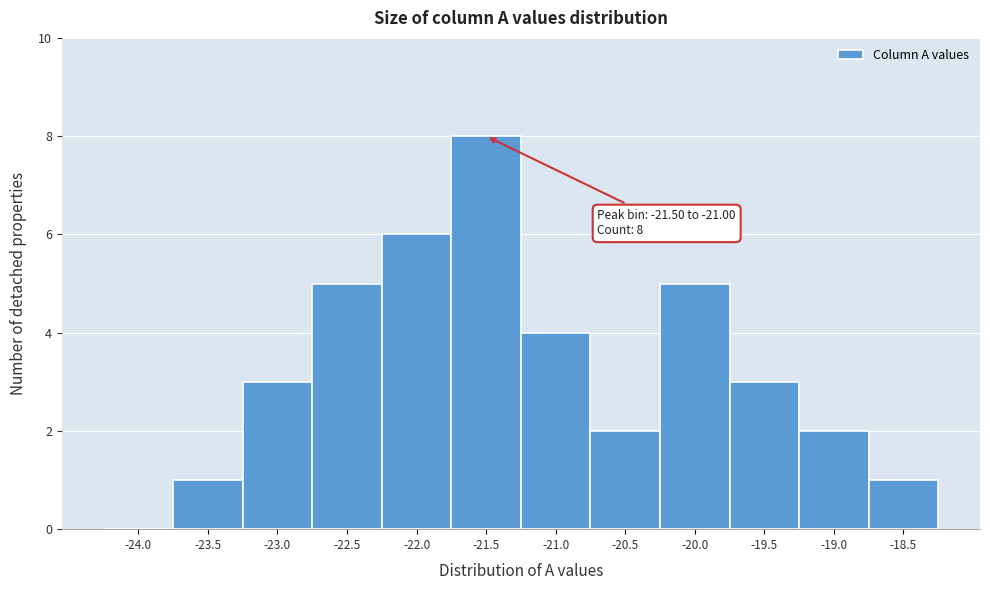

Reading right to left, list all the values displayed in this chart.

-18.5=1	-19.0=2	-19.5=3	-20.0=5	-20.5=2	-21.0=4	-21.5=8	-22.0=6	-22.5=5	-23.0=3	-23.5=1	-24.0=0